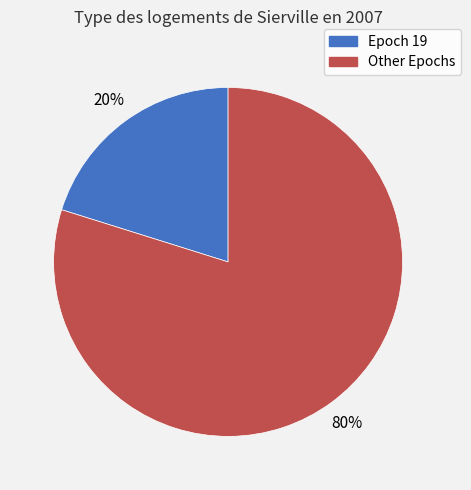

To the nearest percent, what is the average slice percentage?

50%